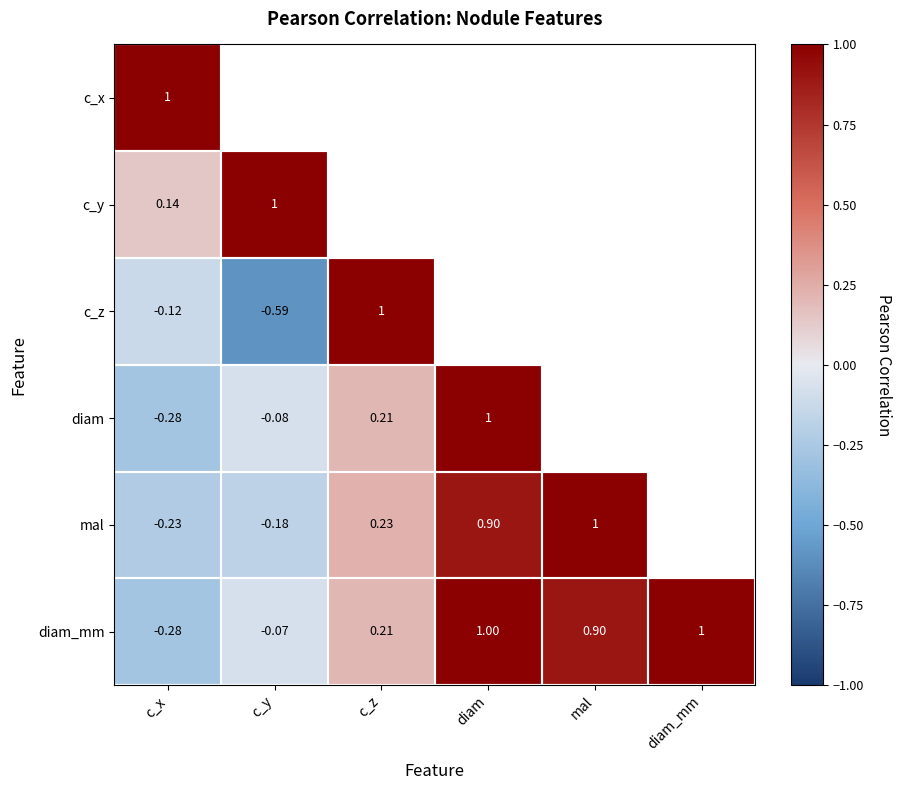

Which series changed the most between c_x and c_z?

c_z